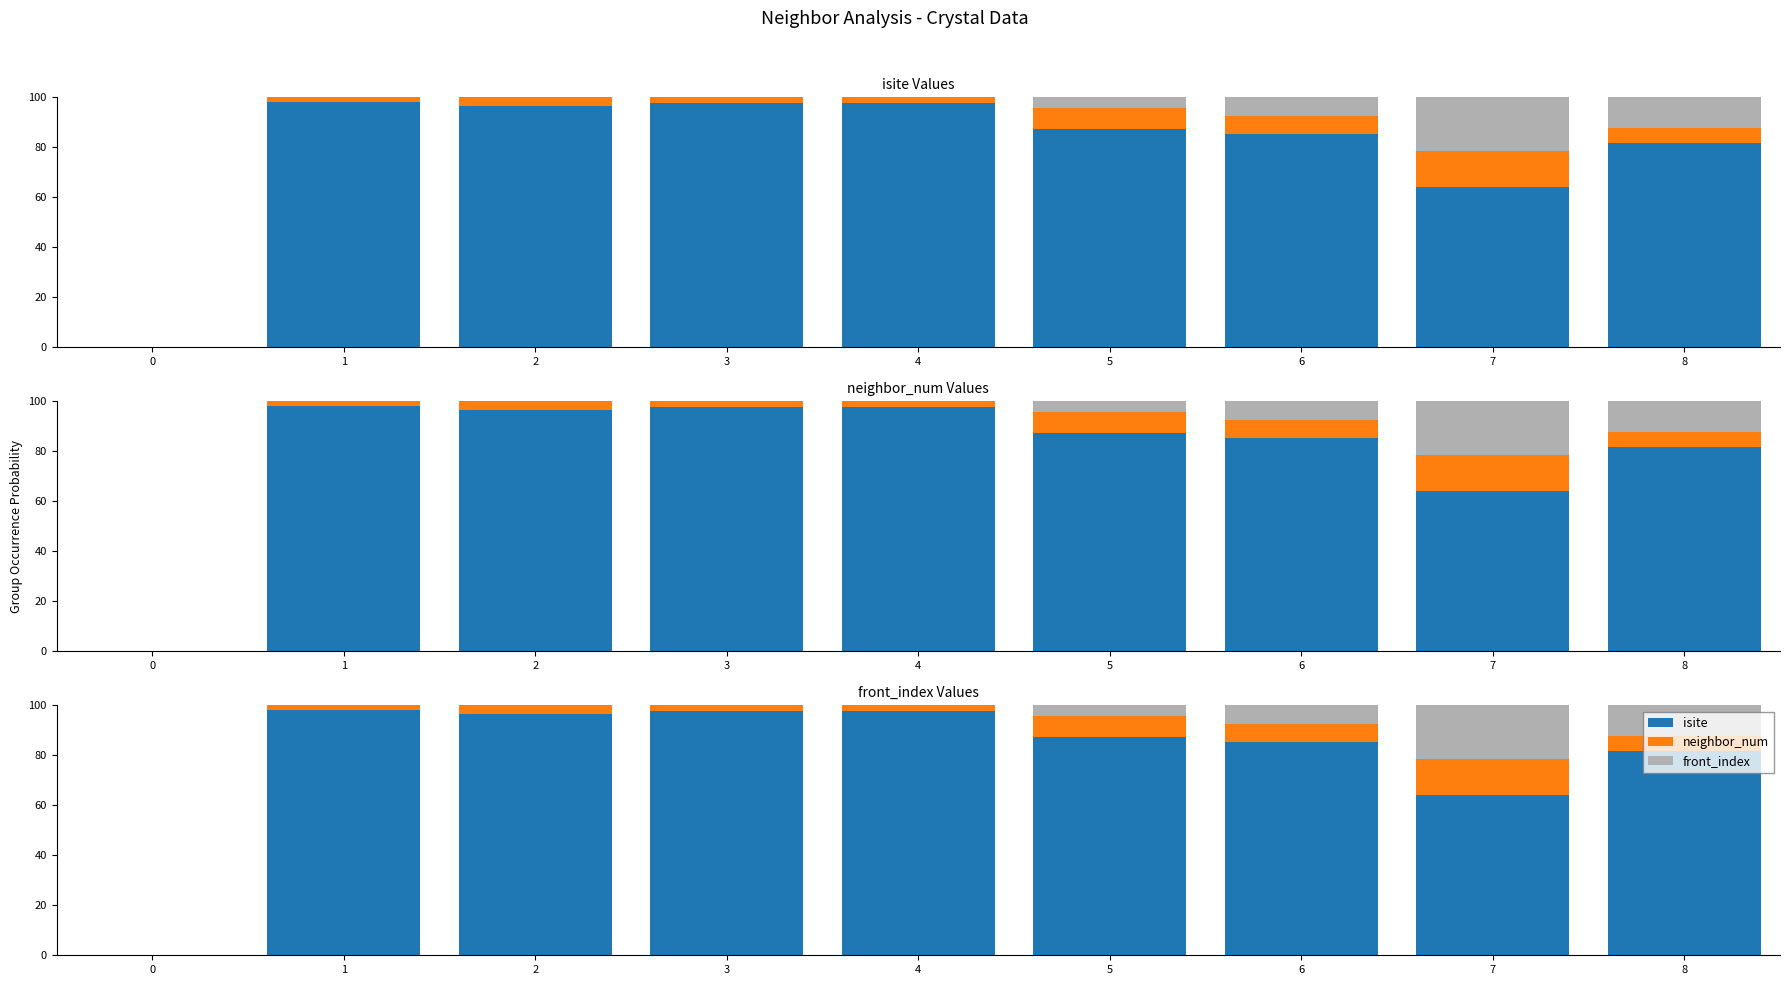

Is the value of front_index at 7 greater than the value of isite at 0?

Yes